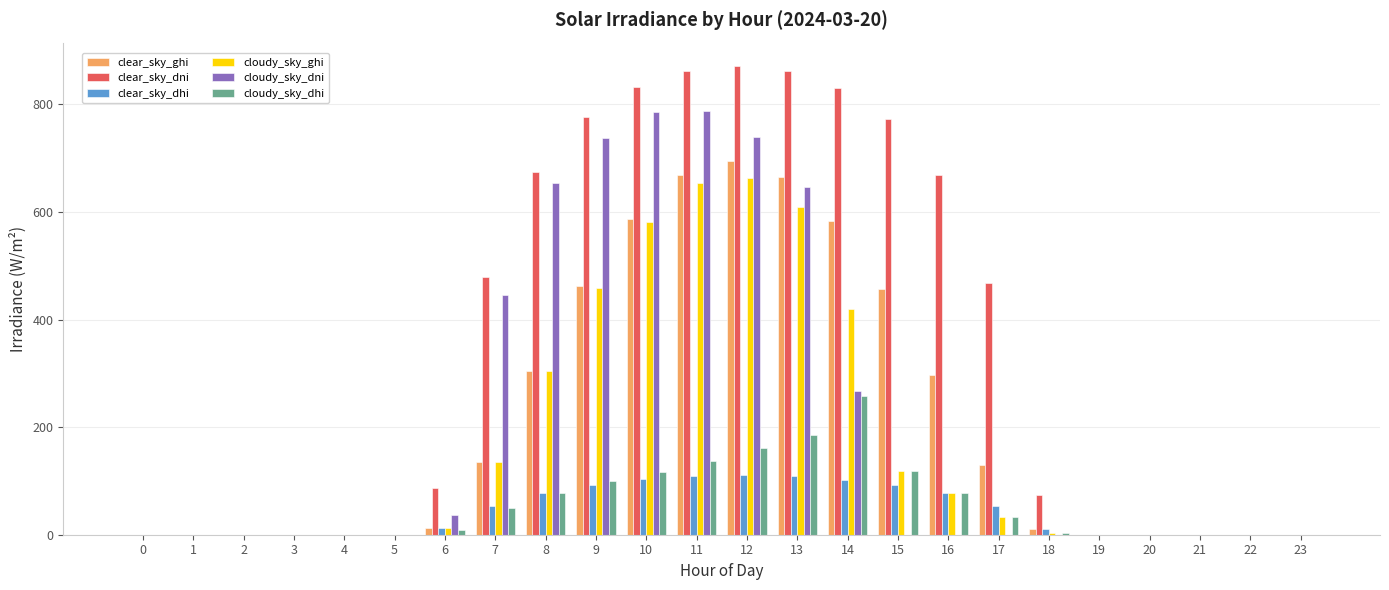

How many groups of bars are there?

24